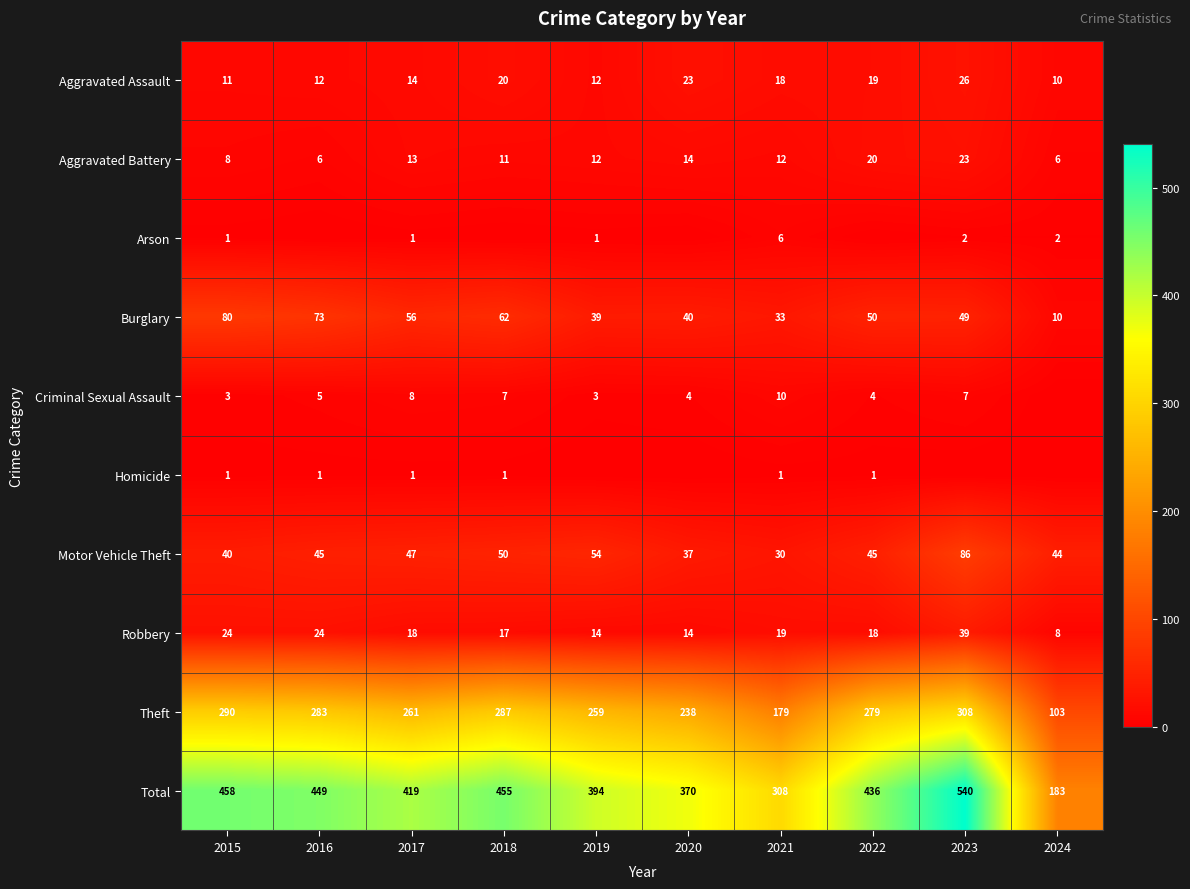

Count the number of categories in the chart.

10